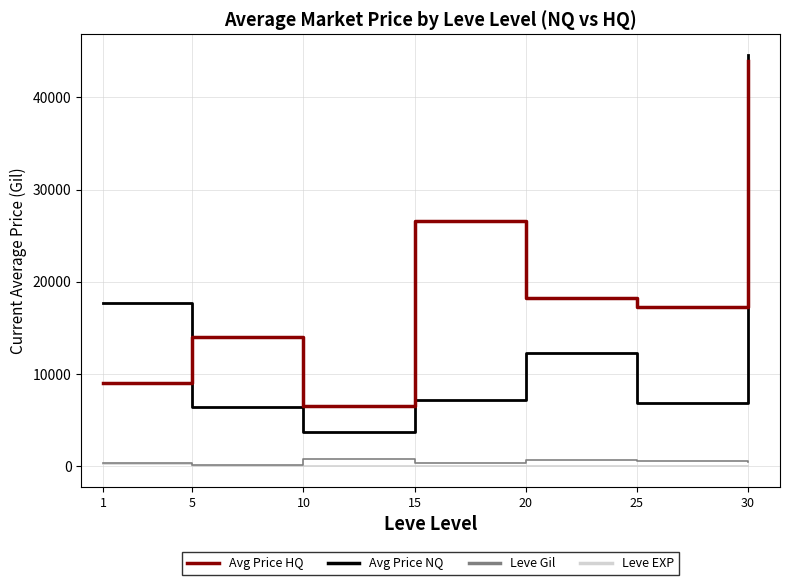

Which series has the widest spread of values?

Avg Price NQ